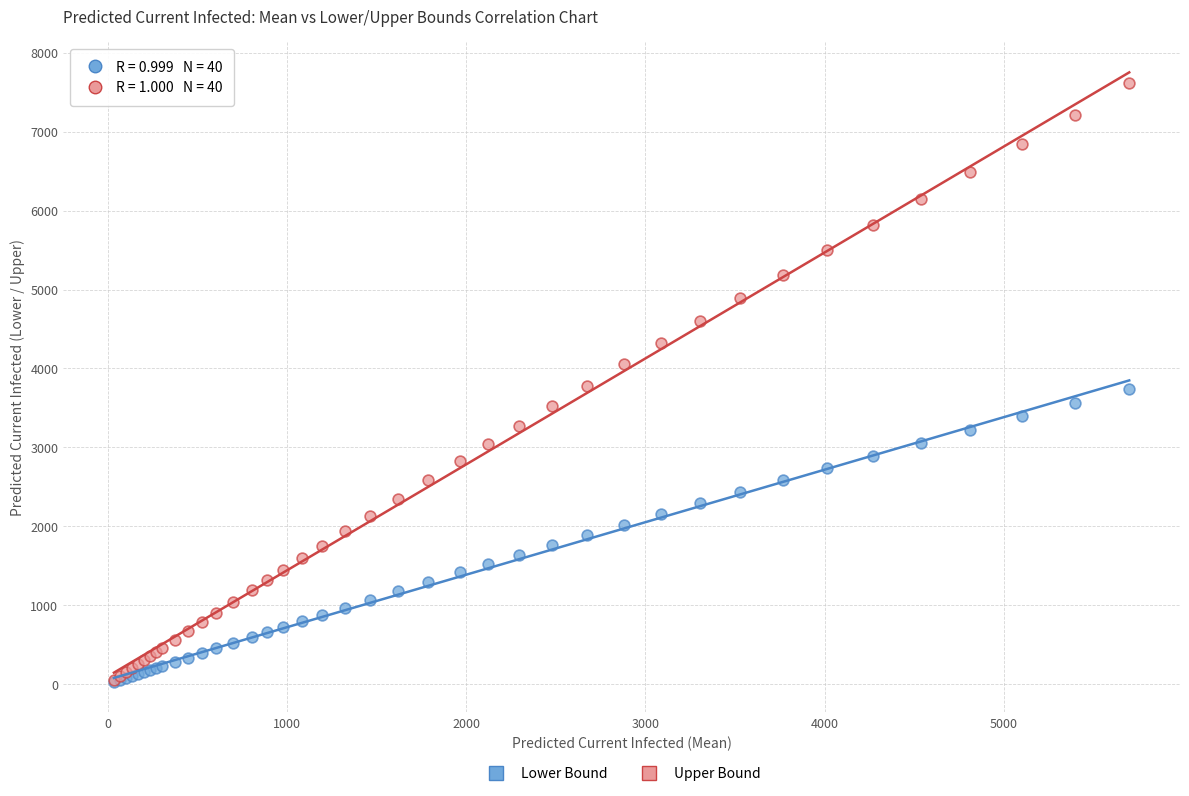

Which series contains the highest Y value?

Upper Bound